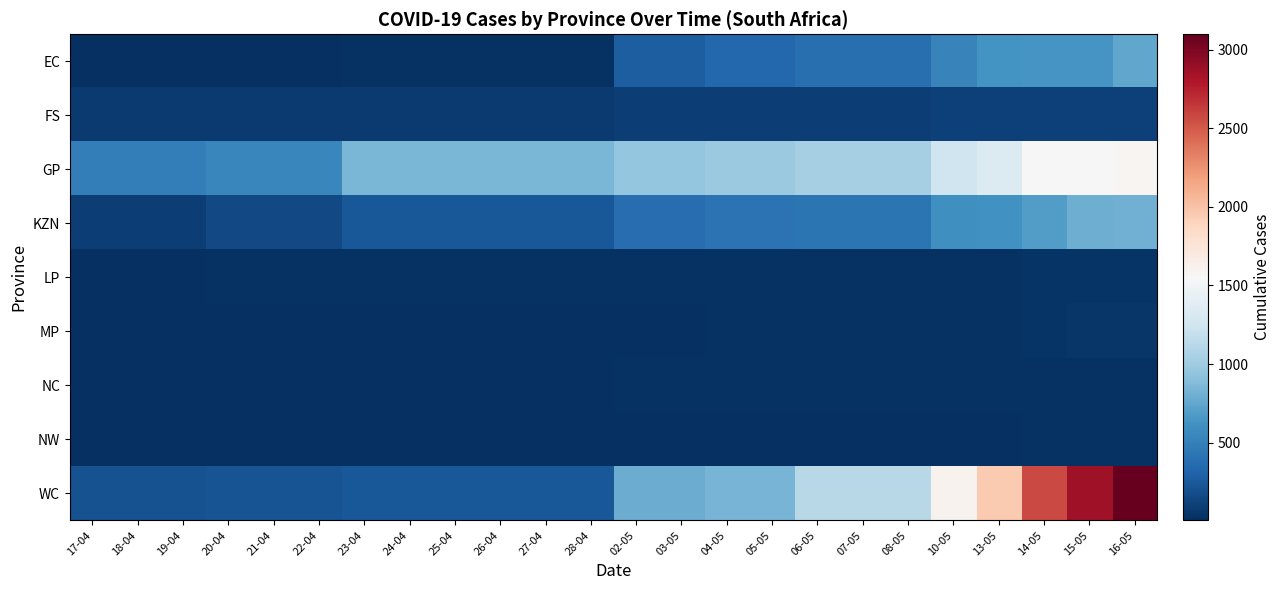

What is the total value across all series at 10-05?

4173